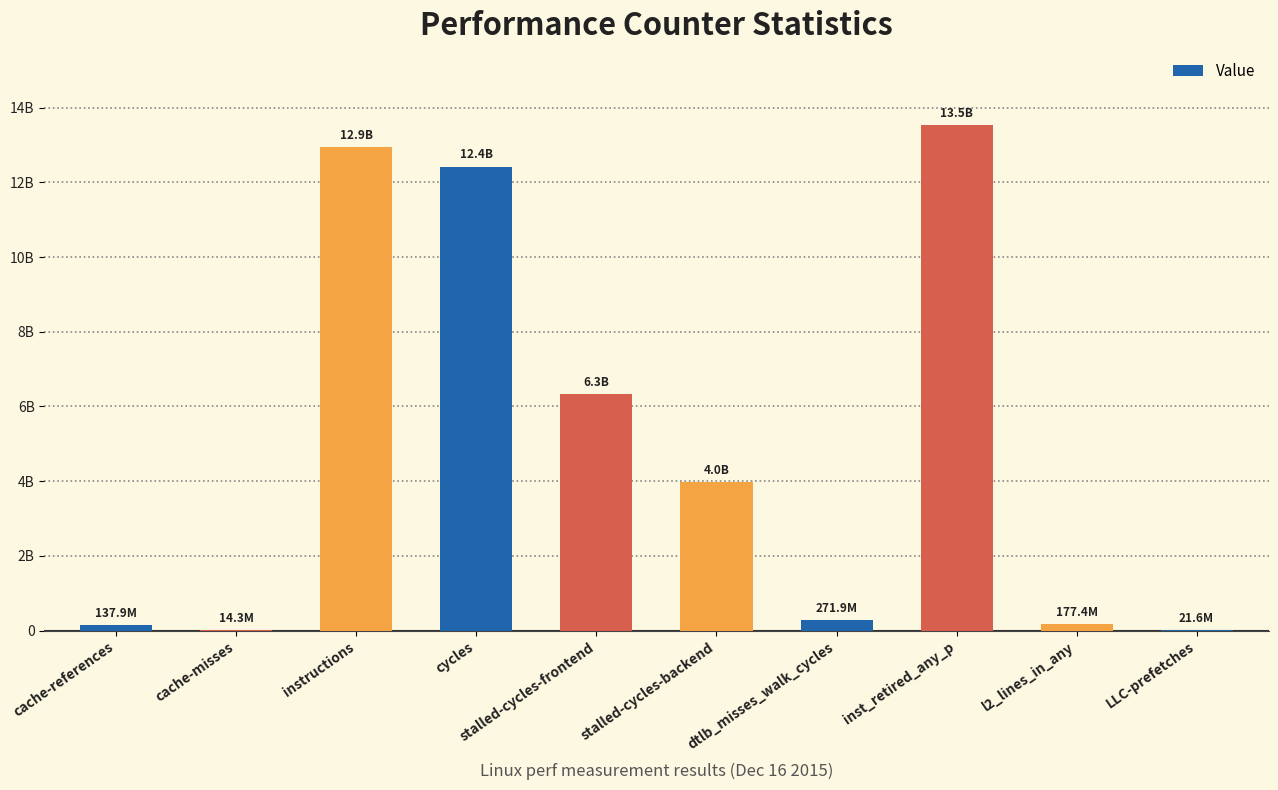

Reading left to right, transcribe all the data shown in this chart.

cache-references=137896845	cache-misses=14290372	instructions=12943142850	cycles=12425873517	stalled-cycles-frontend=6323950866	stalled-cycles-backend=3966748295	dtlb_misses_walk_cycles=271878061	inst_retired_any_p=13544930947	l2_lines_in_any=177426955	LLC-prefetches=21584342